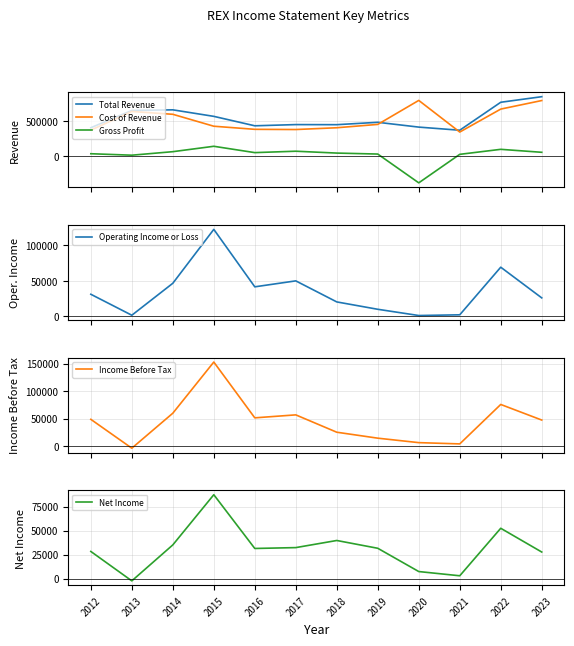

How many values in the Total Revenue series exceed 486700?

5